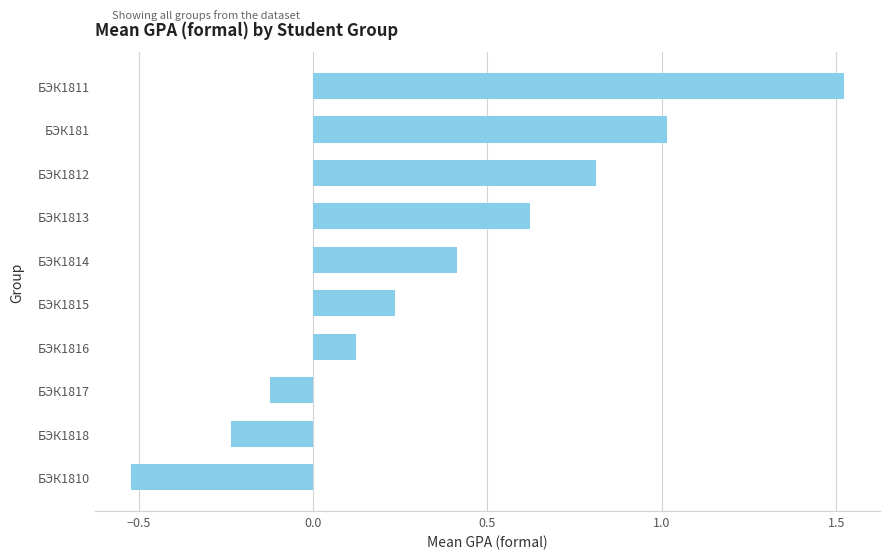

Which category has the lowest value across all series?

БЭК1810